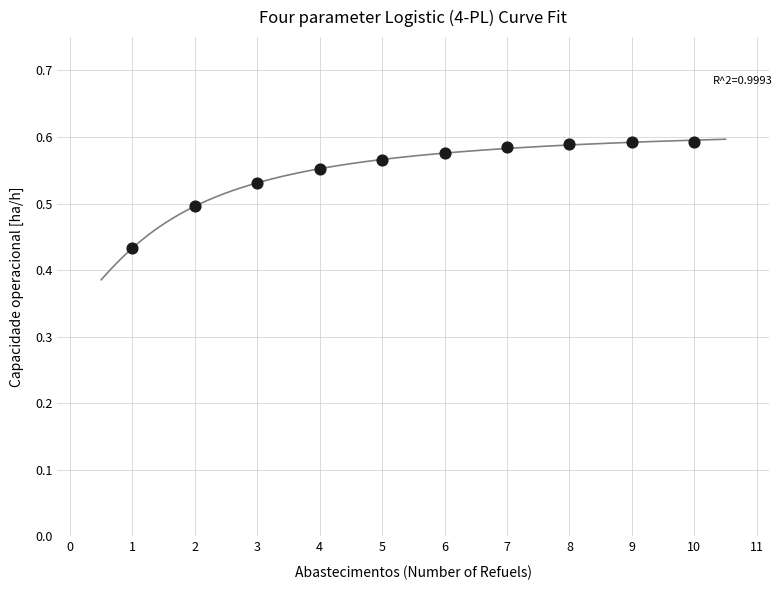

What is the range of X values (max minus min)?

9.0